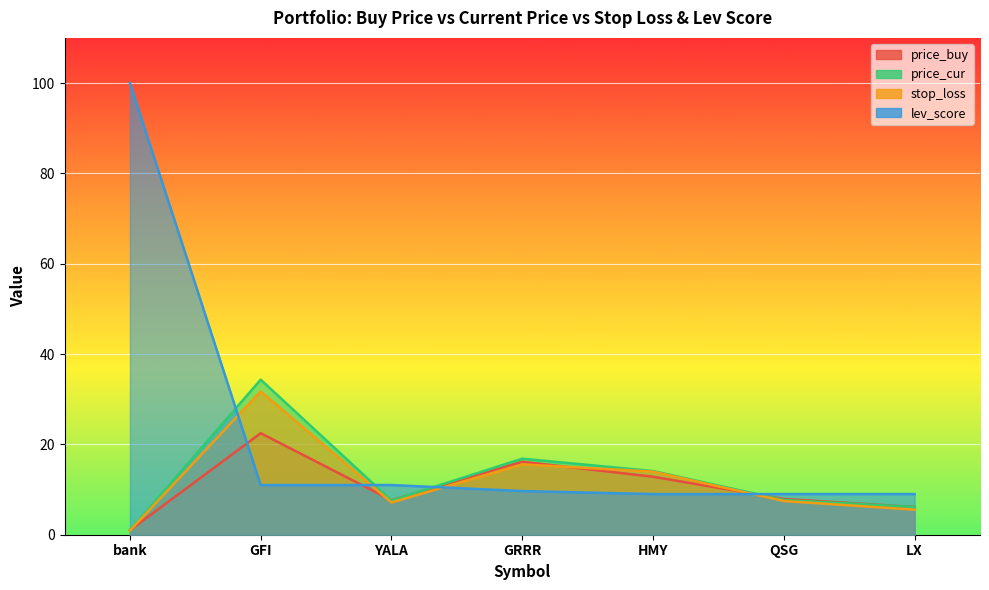

Reading left to right, what are all the values shown in this chart?

price_buy: 1.0	22.5	7.6	16.2	12.8	7.9	6.1
price_cur: 1.0	34.3	7.6	16.8	14.1	7.7	6.1
stop_loss: 0.9	31.7	7.1	15.6	14.0	7.5	5.5
lev_score: 100.0	11.0	11.0	9.7	9.0	9.0	9.0